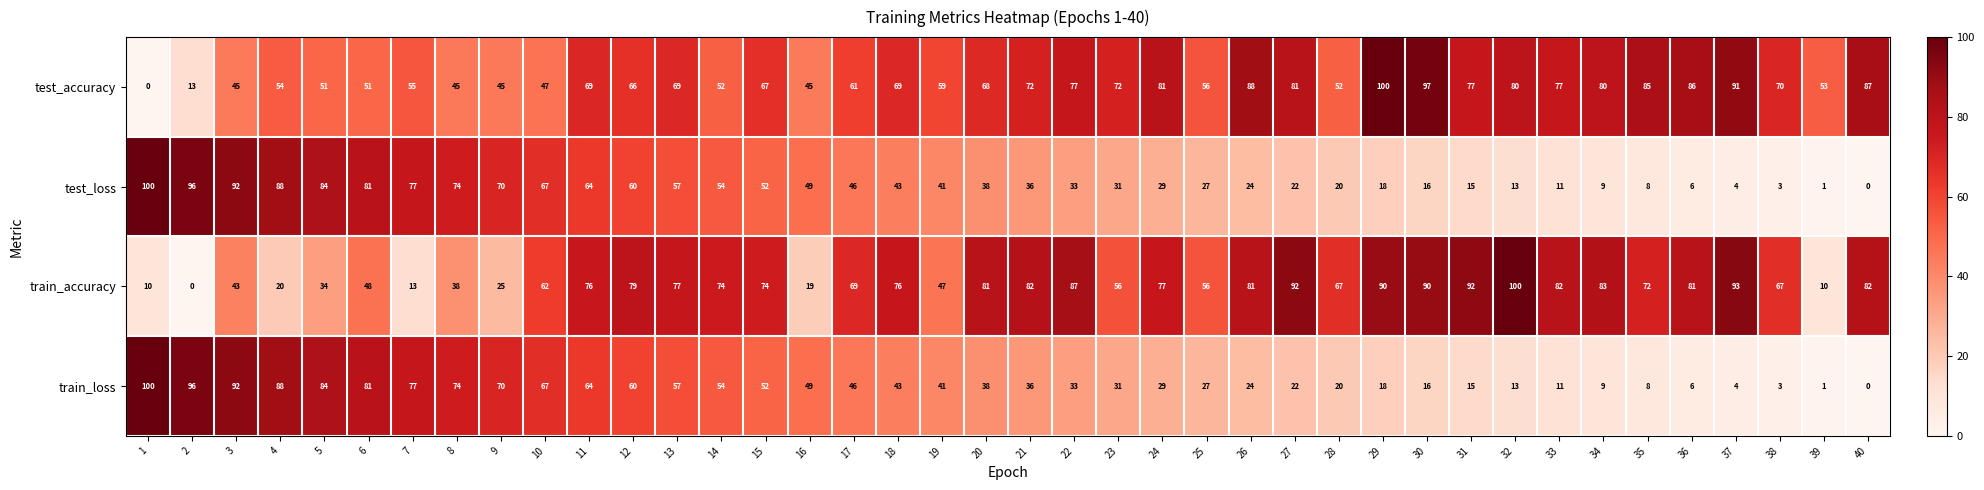

How many data points does each series have?

40